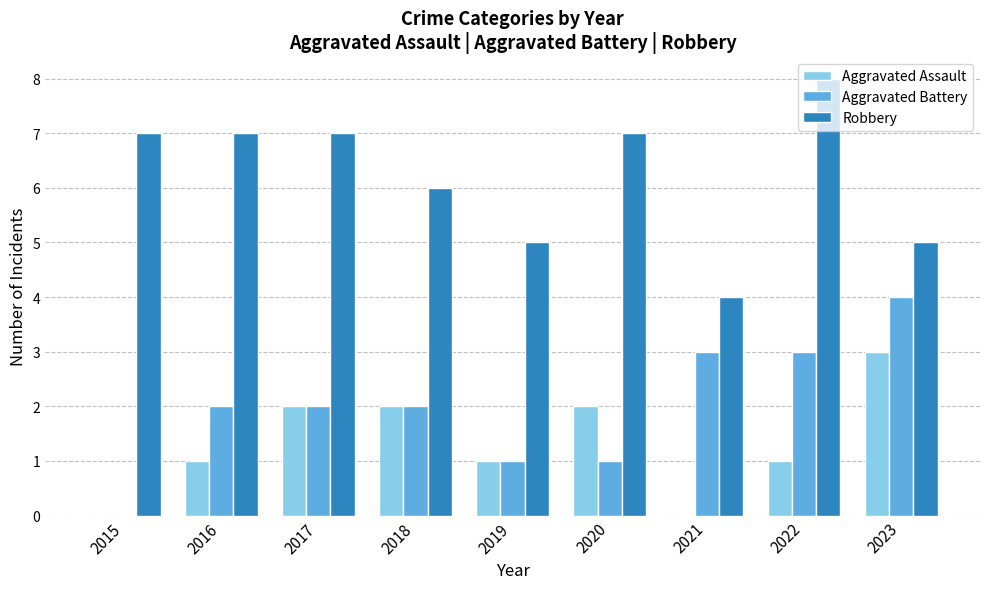

What is the average value of the Aggravated Battery series?

2